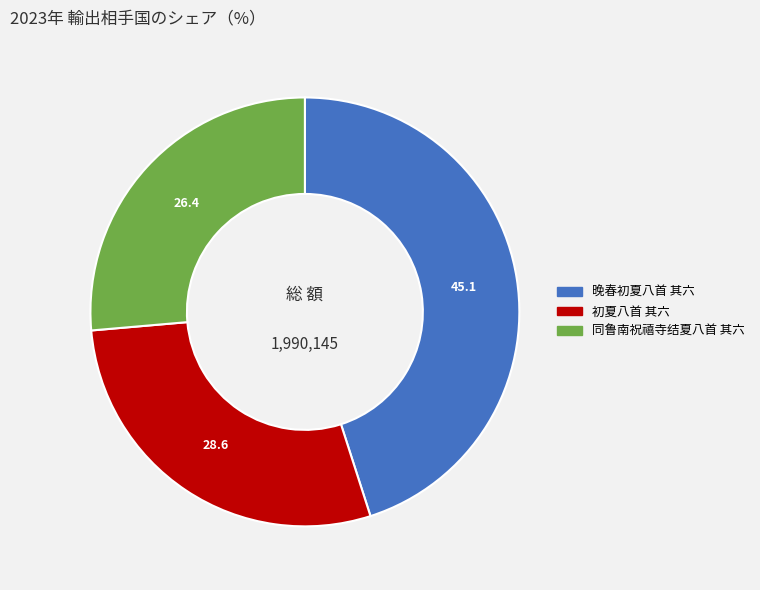

How many slices are in this pie chart?

3